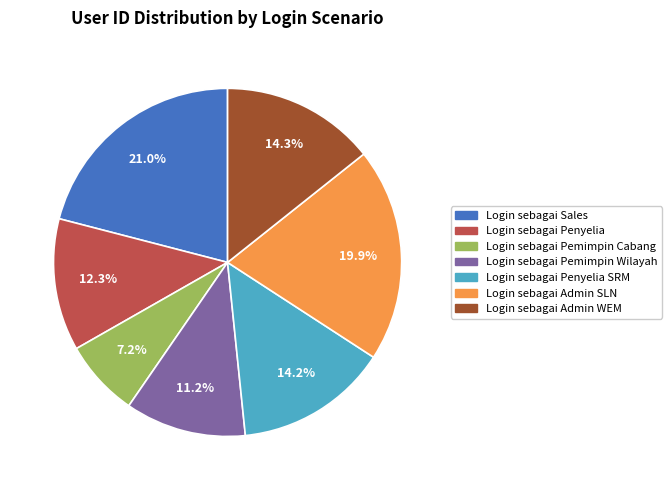

To the nearest percent, what is the combined percentage of Login sebagai Admin SLN and Login sebagai Pemimpin Cabang?

27%